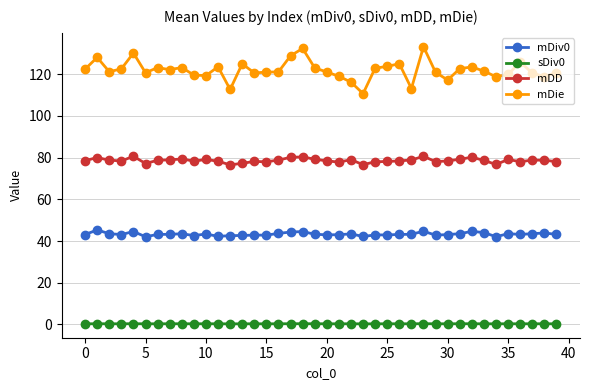

True or false: mDie and mDiv0 intersect in this chart.

False